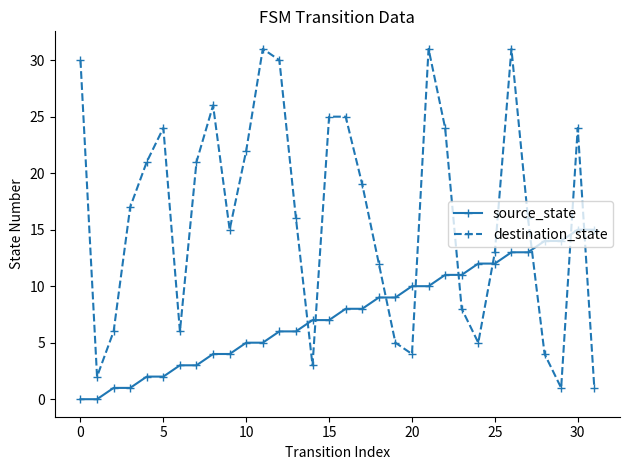

What is the maximum value for destination_state?

31